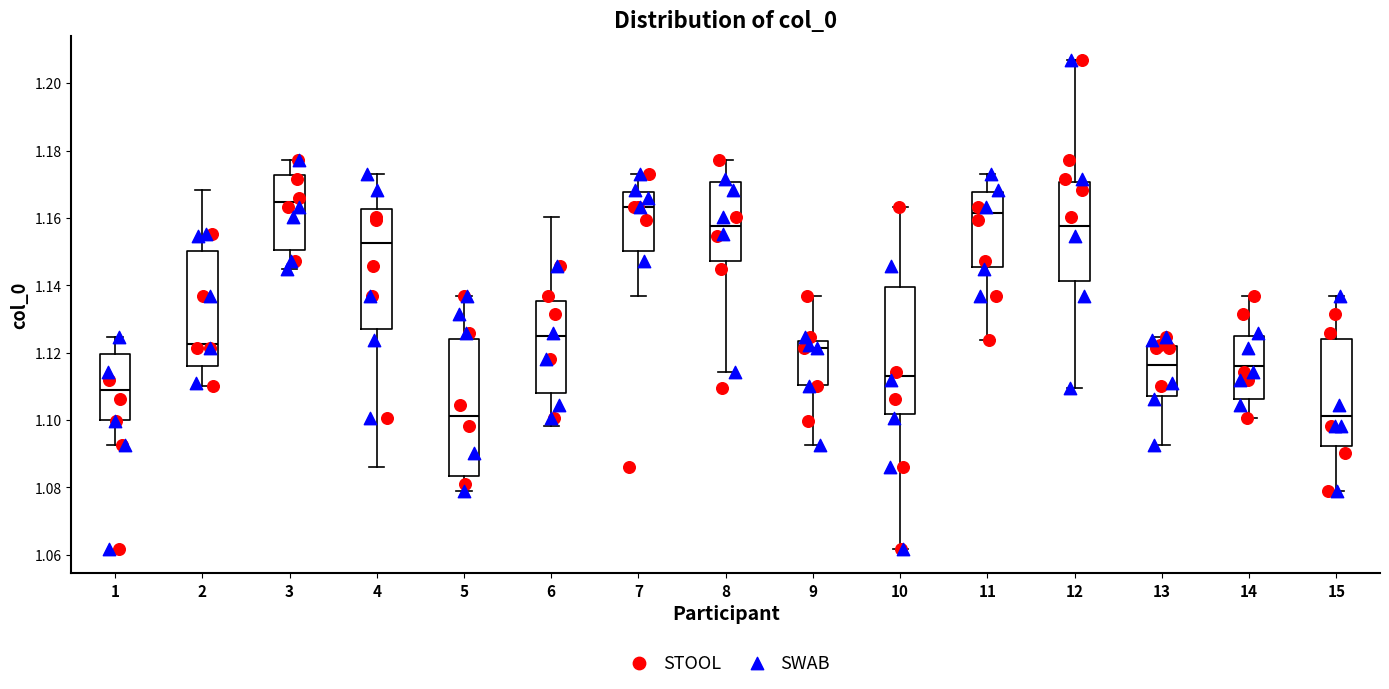

Comparing the boxes themselves (not the whiskers), which one is the tallest?

5